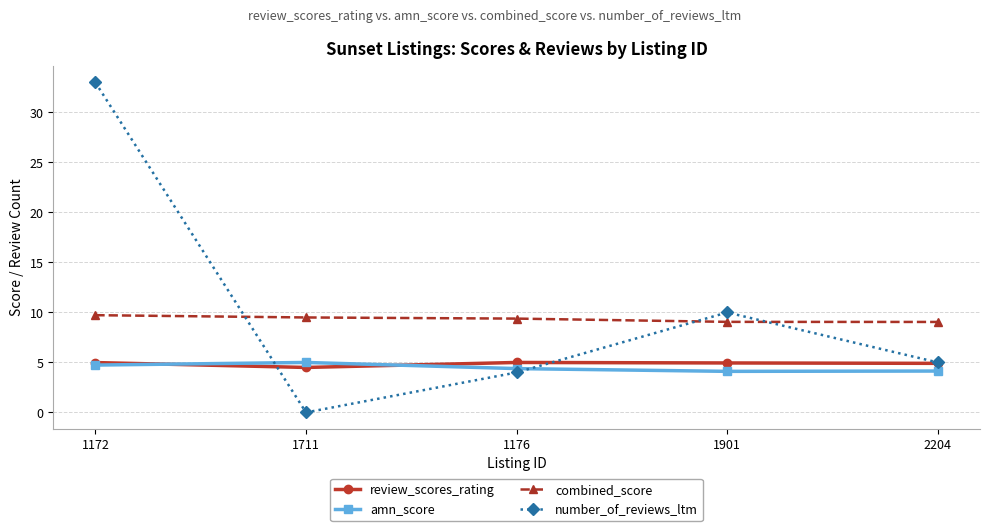

At 1711, list the series in order from smallest to largest.

number_of_reviews_ltm, review_scores_rating, amn_score, combined_score